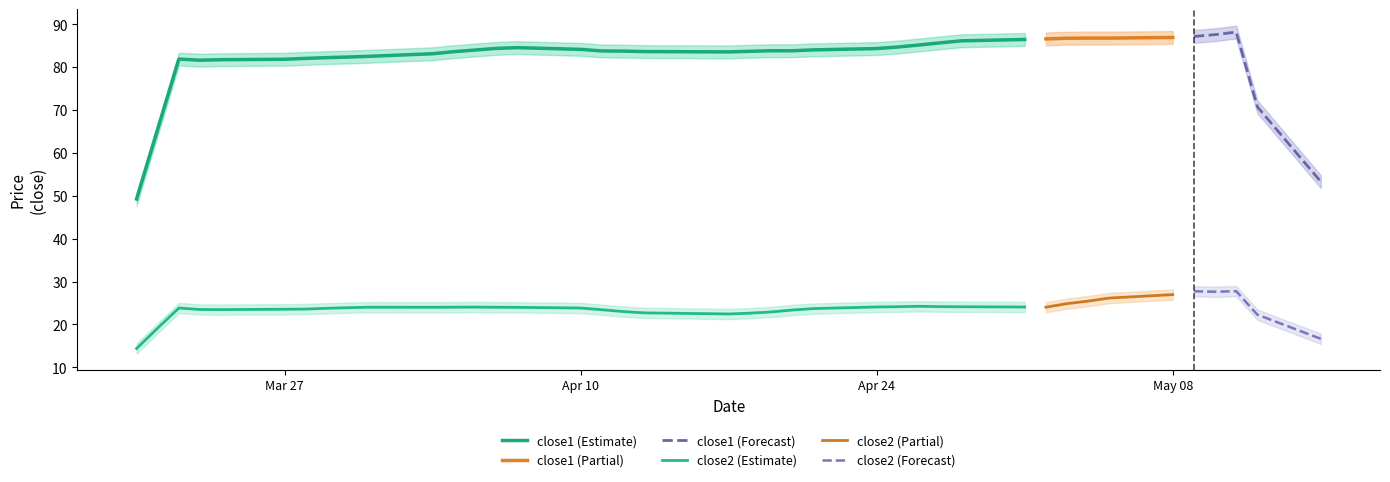

What value does the close2 series have at 13?

24.2